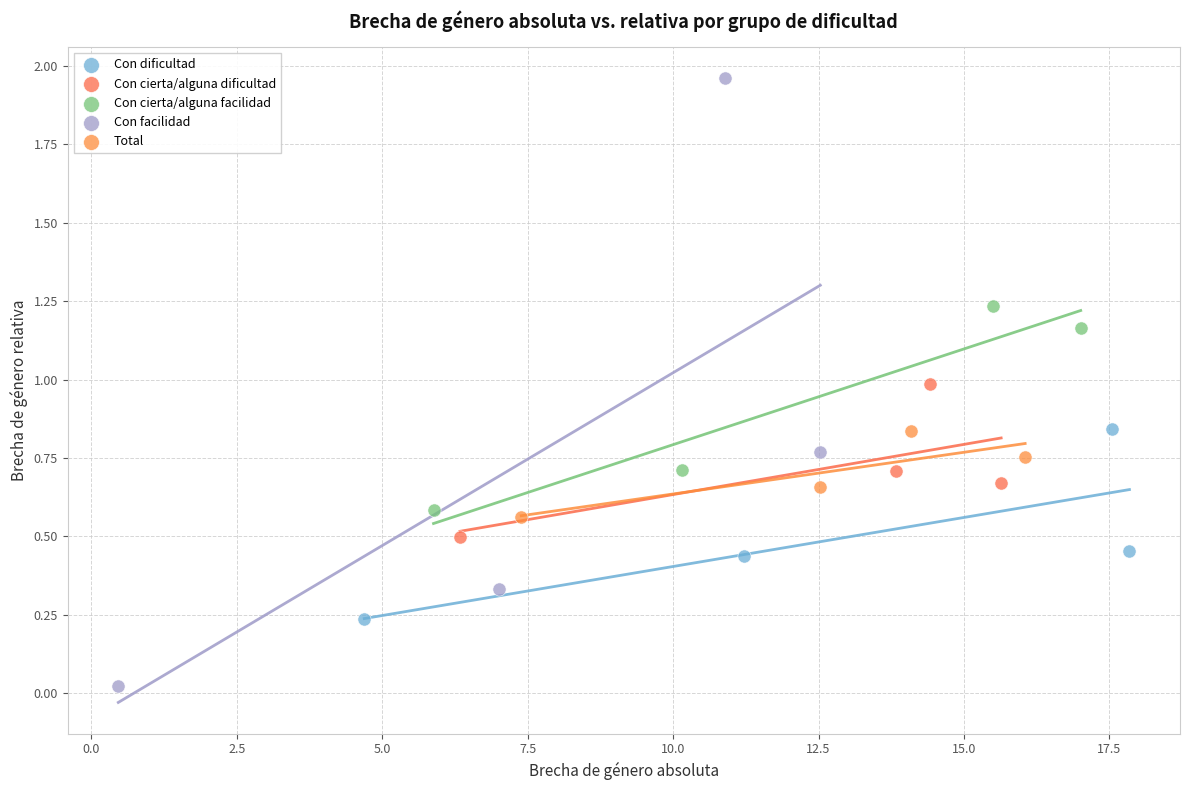

Which series contains the lowest Y value?

Con facilidad